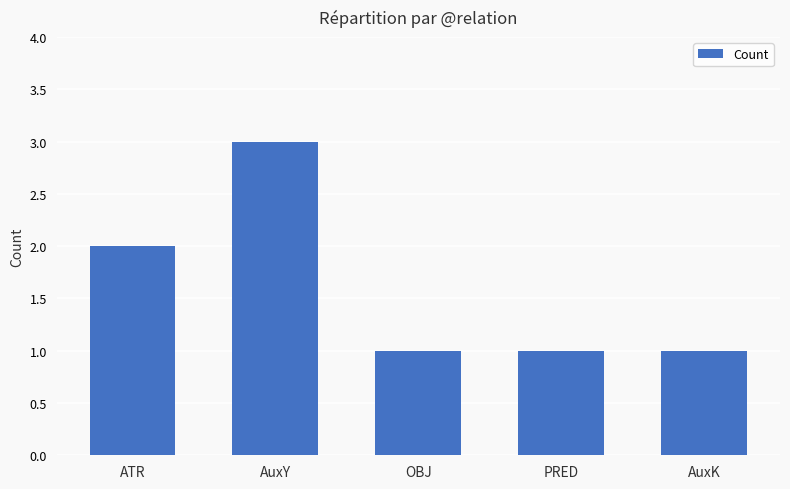

Where is the data nearest to the value 2?

ATR